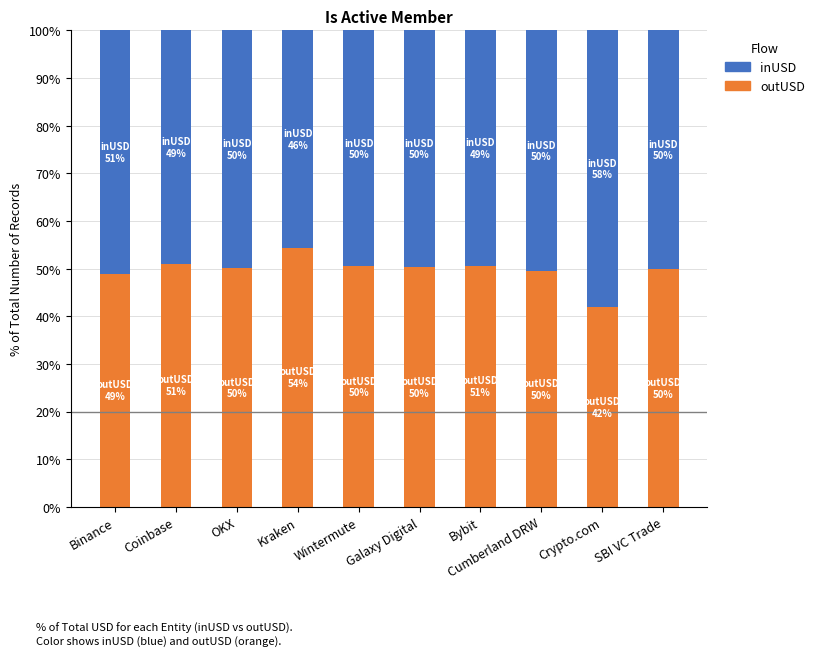

The outUSD series shows 15.8 at Coinbase. True or false?

False